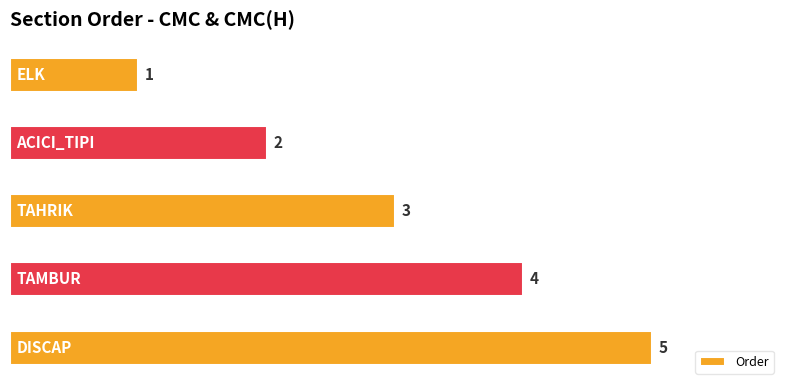

How many values are between 2 and 4?

3